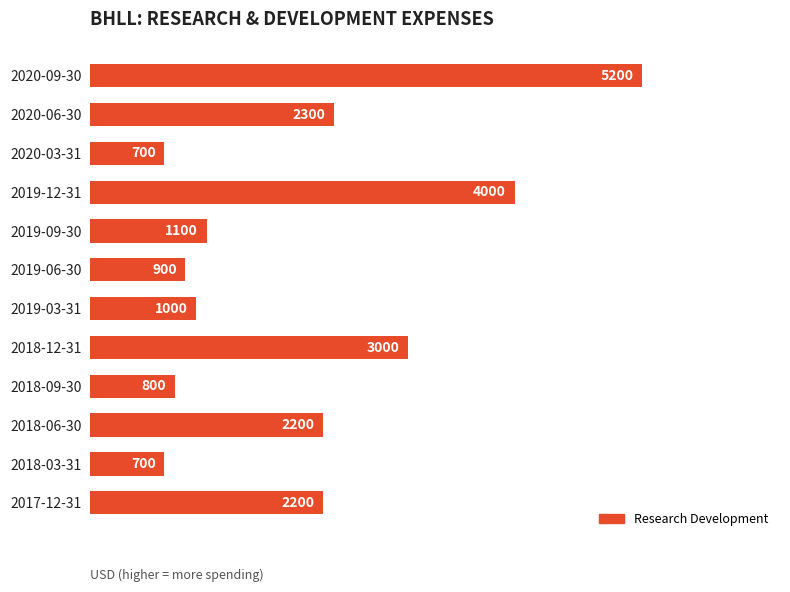

Count the number of data series in this chart.

1